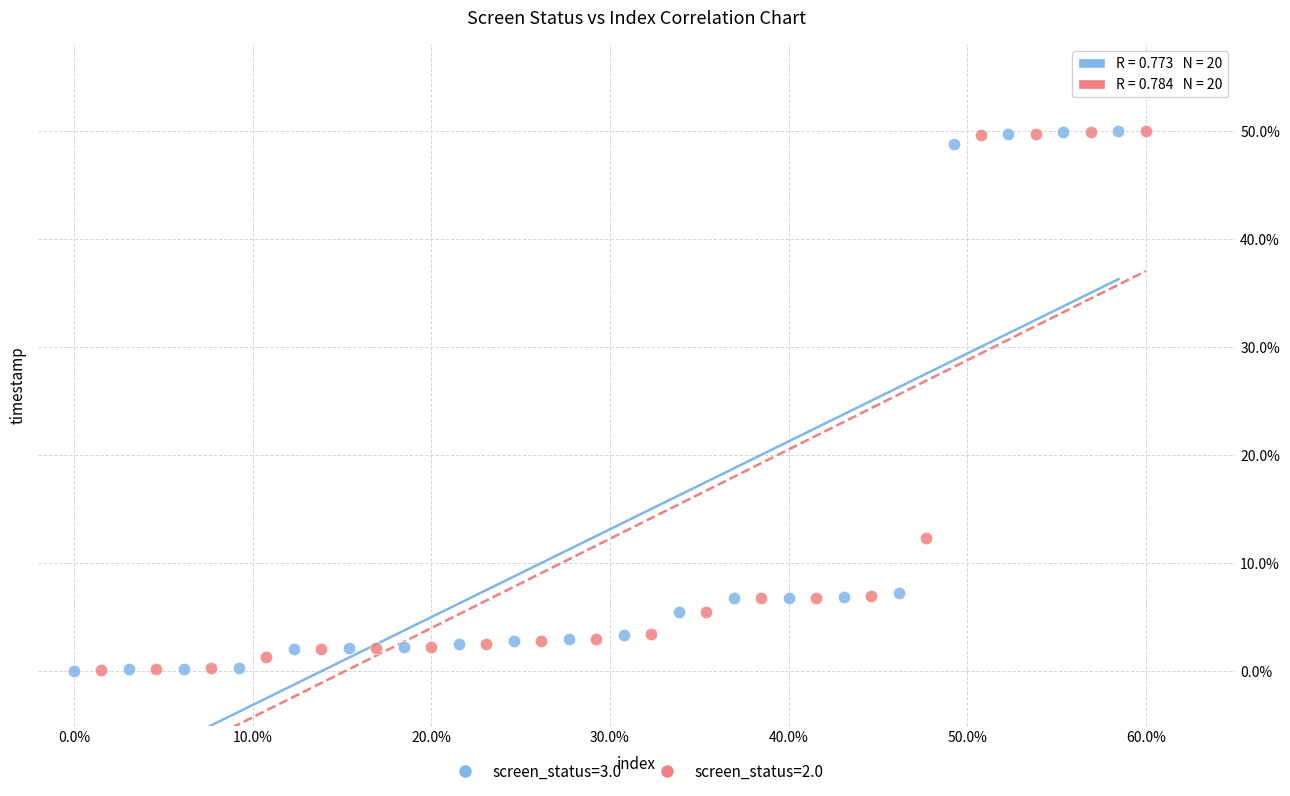

What are all the series names shown in the legend?

screen_status=3.0, screen_status=2.0